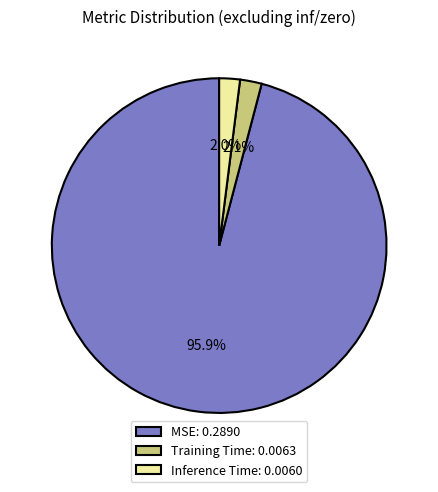

Count the number of slices in the pie.

3